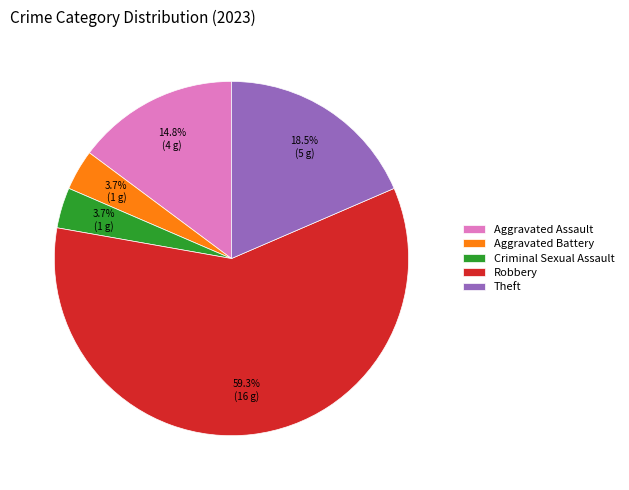

Between Aggravated Battery and Theft, which is larger?

Theft